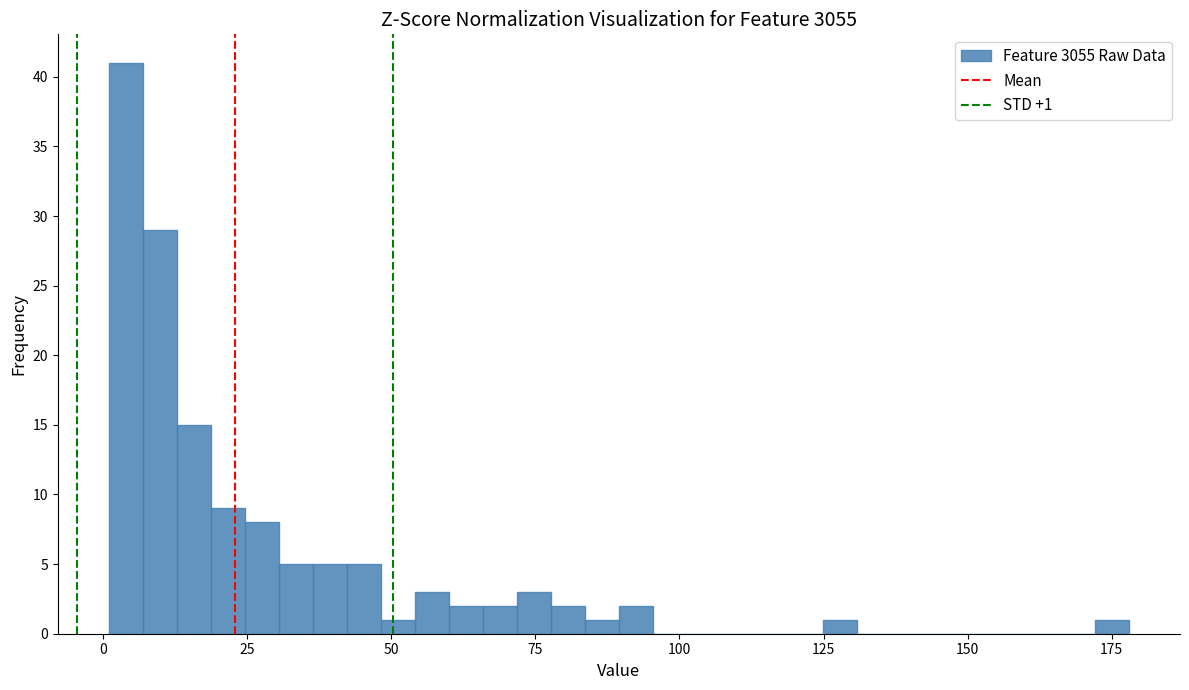

Read against the x-axis, roughly where is the centre of the tallest bar?

5